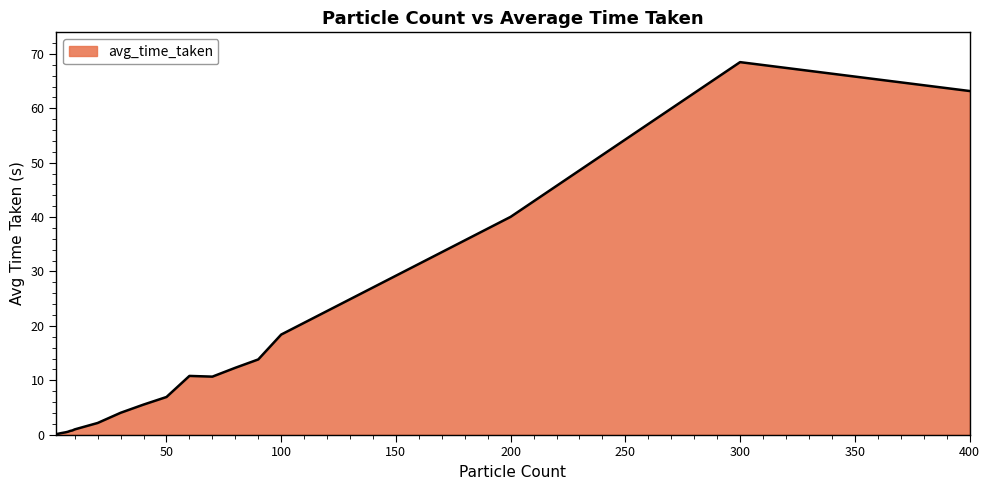

What is the maximum value shown in the chart?

68.5